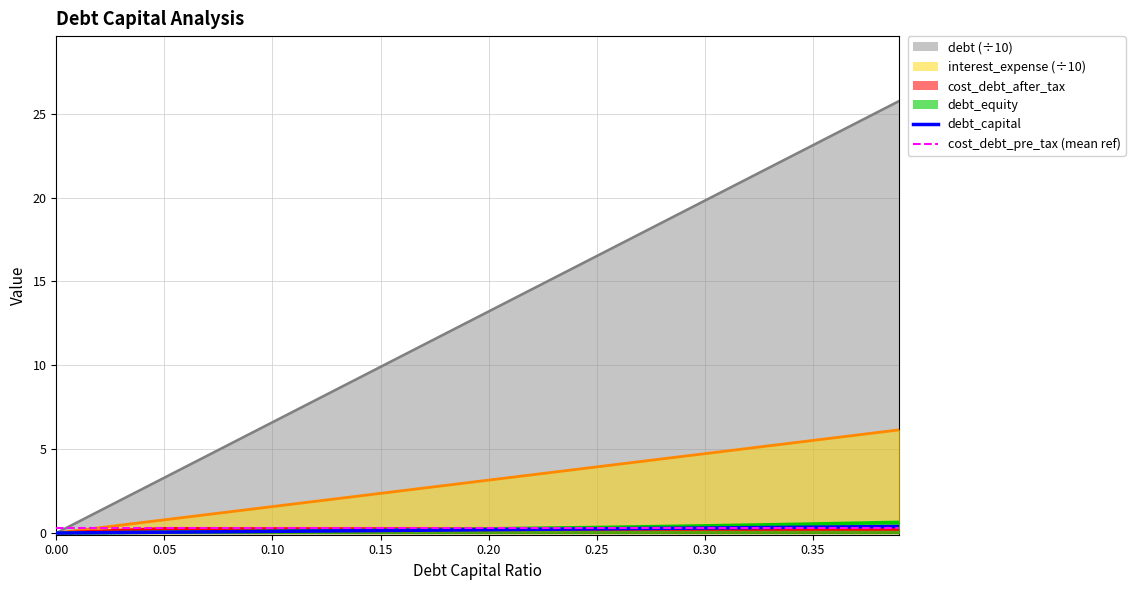

The value of cost_debt_after_tax at 0.0 is 0.0. True or false?

True